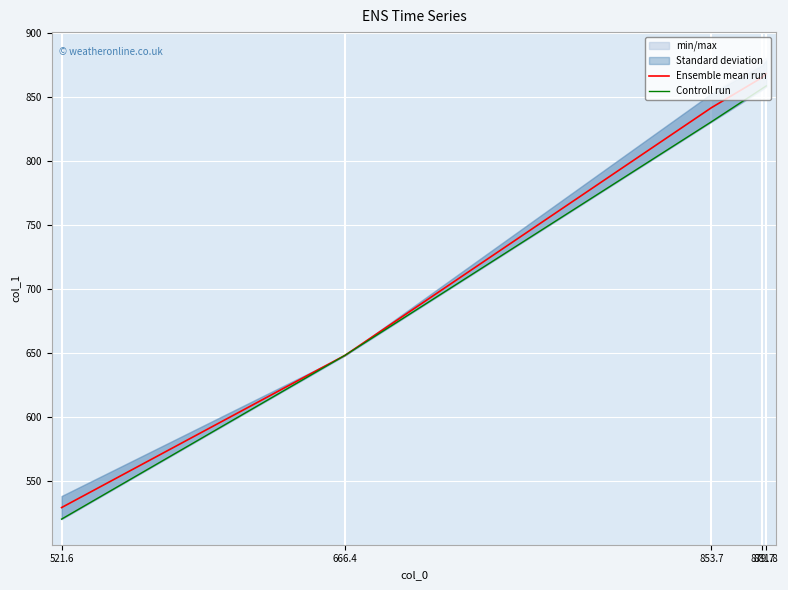

Rank the series by their average value, from lowest to highest.

Controll run, Ensemble mean run